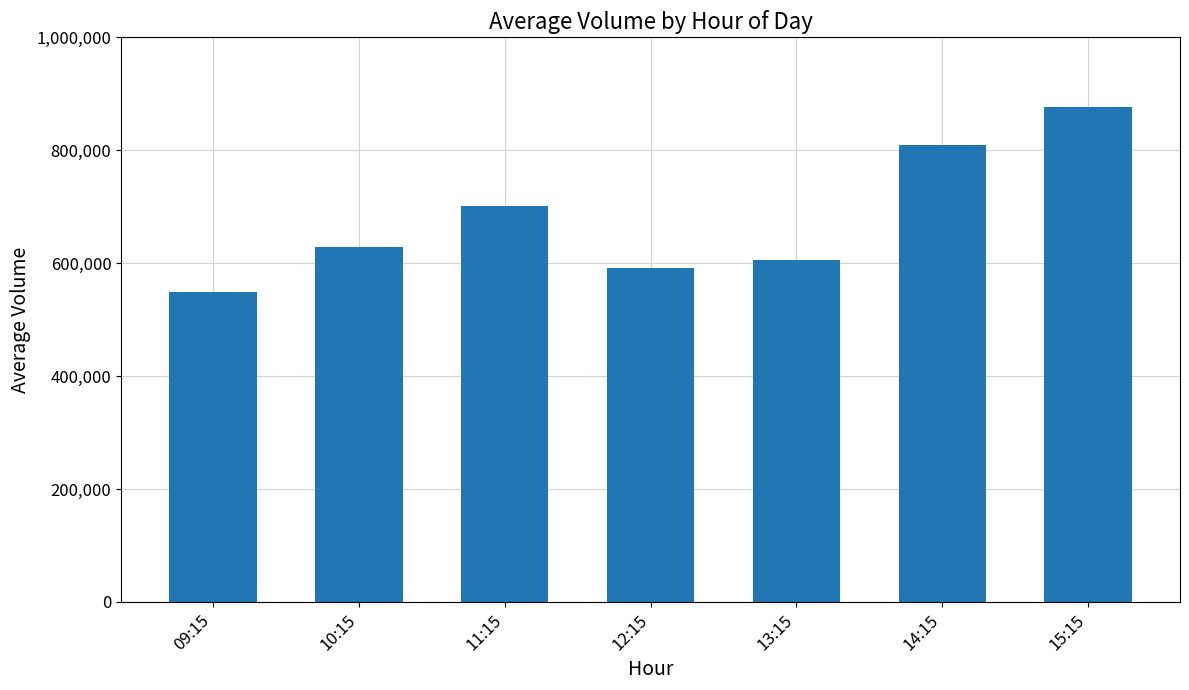

Where is the data nearest to the value 713031?

11:15